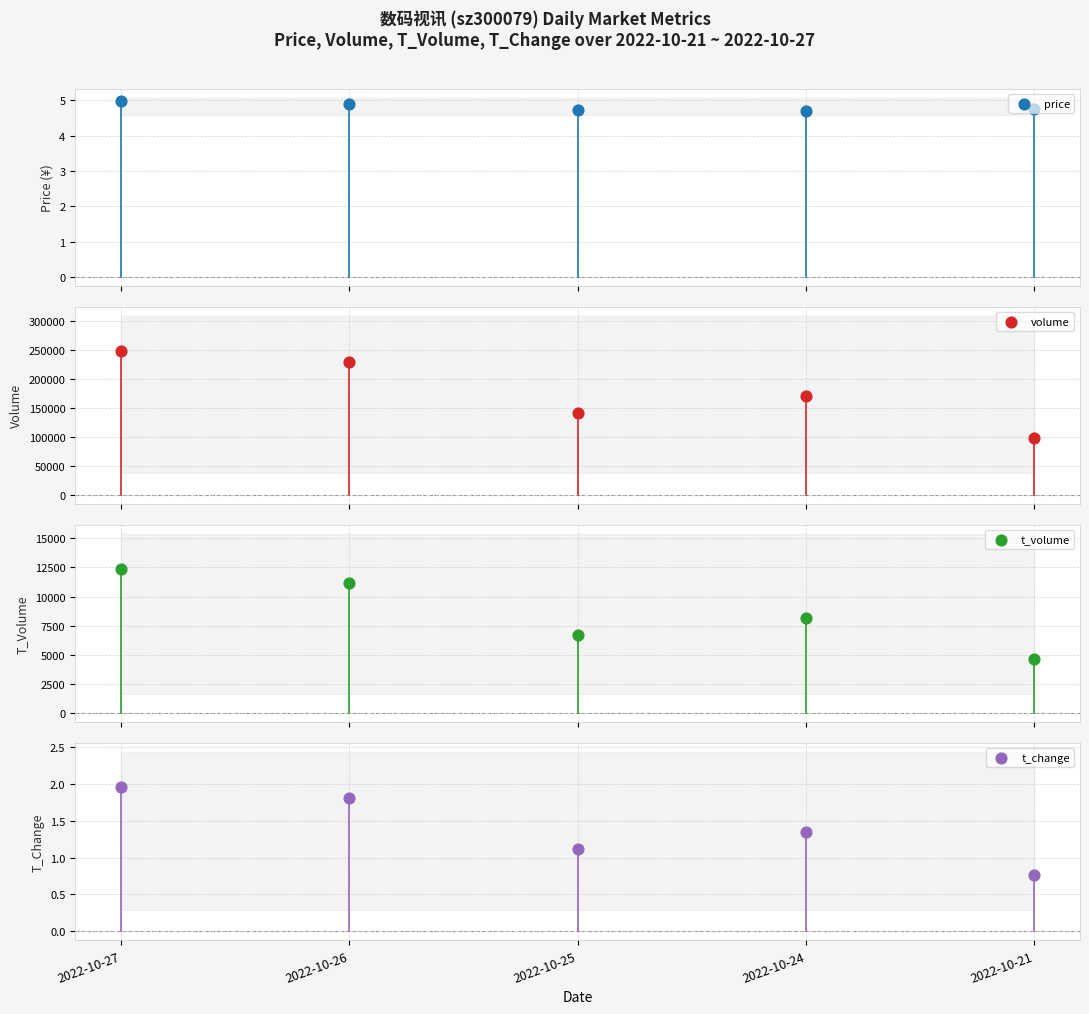

At how many categories does at least one series exceed 146748?

3